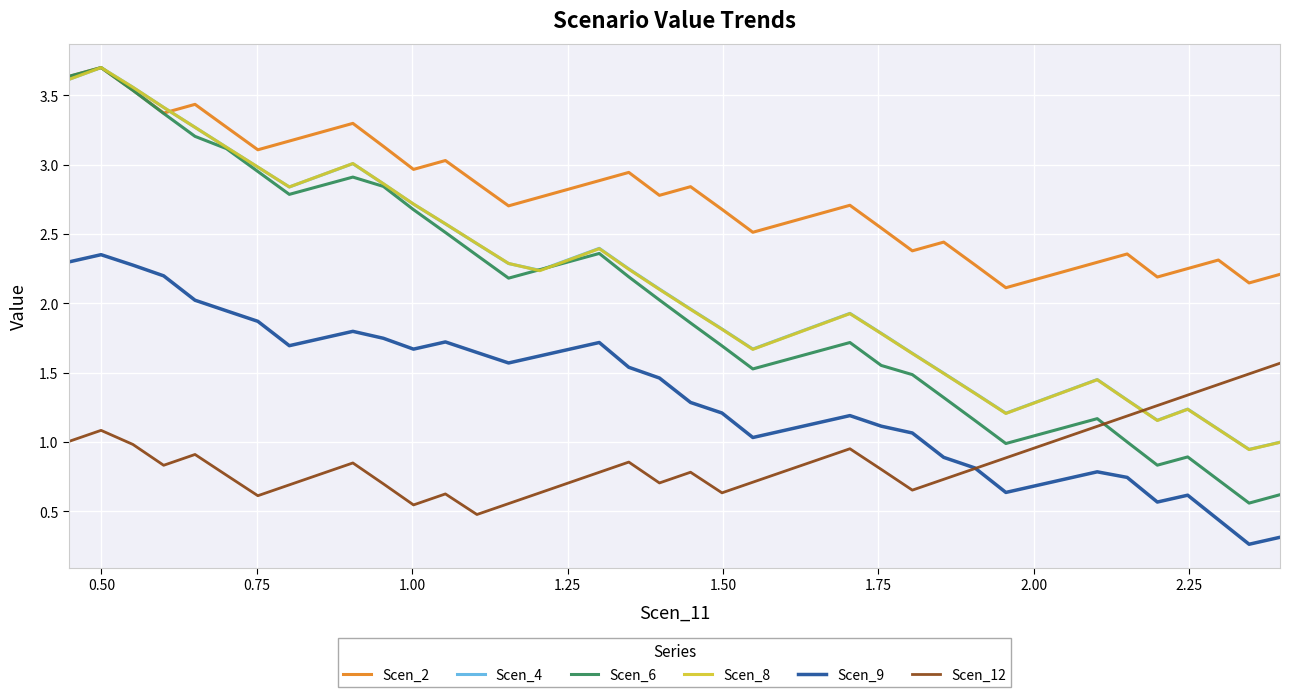

What is the sum of all Scen_4 values?

85.9